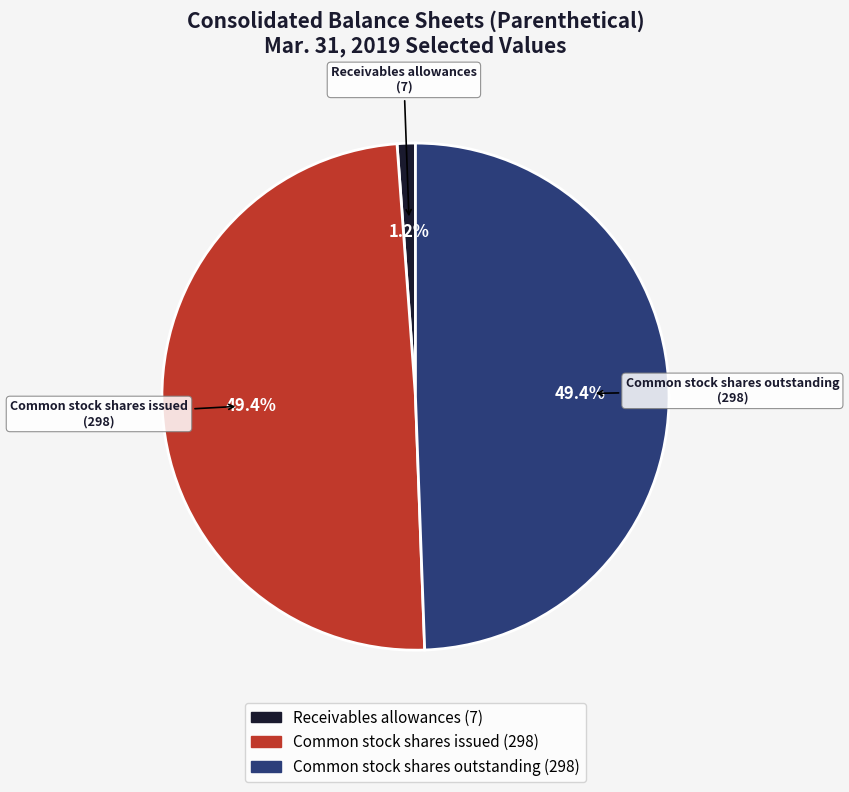

True or false: Common stock shares issued accounts for 49% of the total.

True